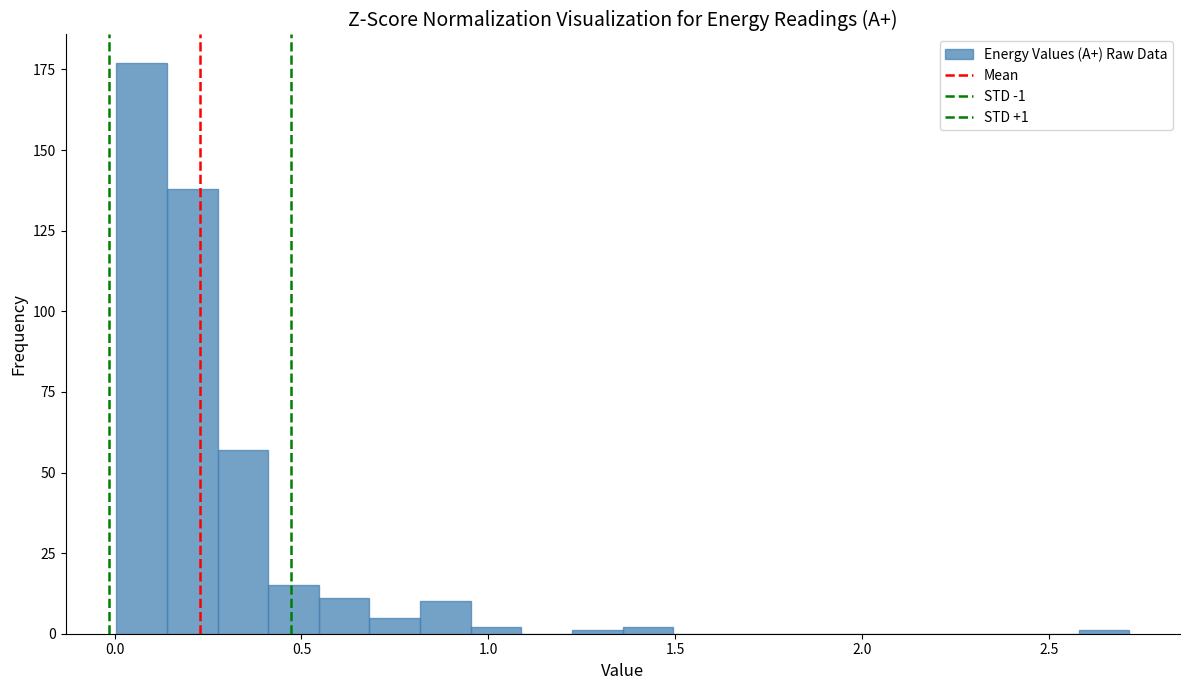

Read against the x-axis, roughly where is the centre of the tallest bar?

0.05